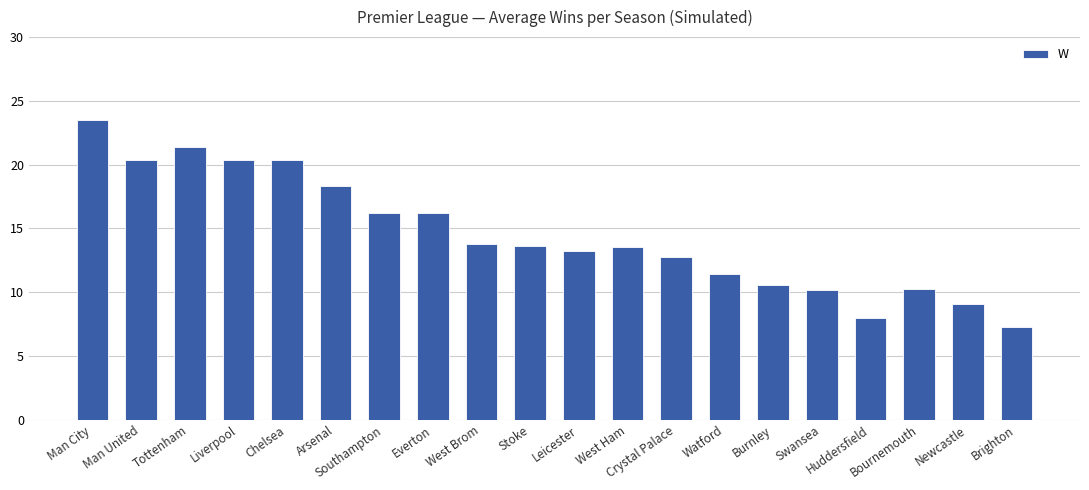

At which category does the chart reach its minimum across all series?

Brighton